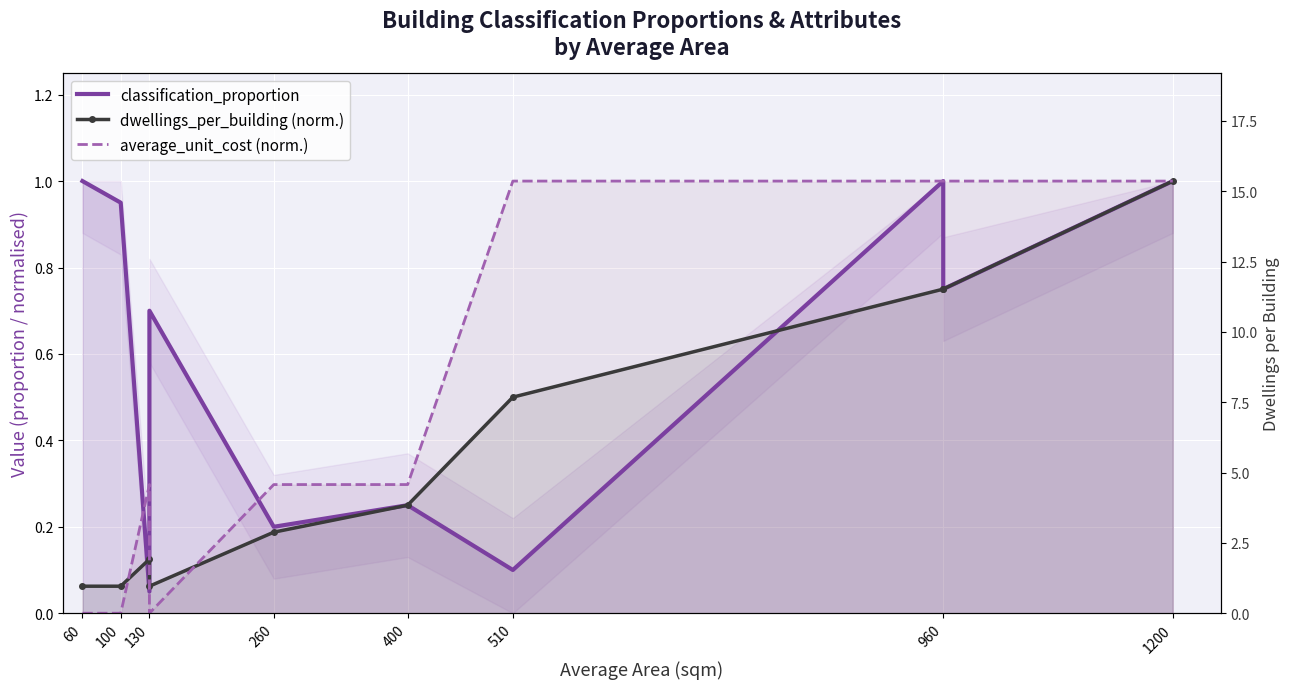

True or false: classification_proportion has a value of 0.3 at 400.

False